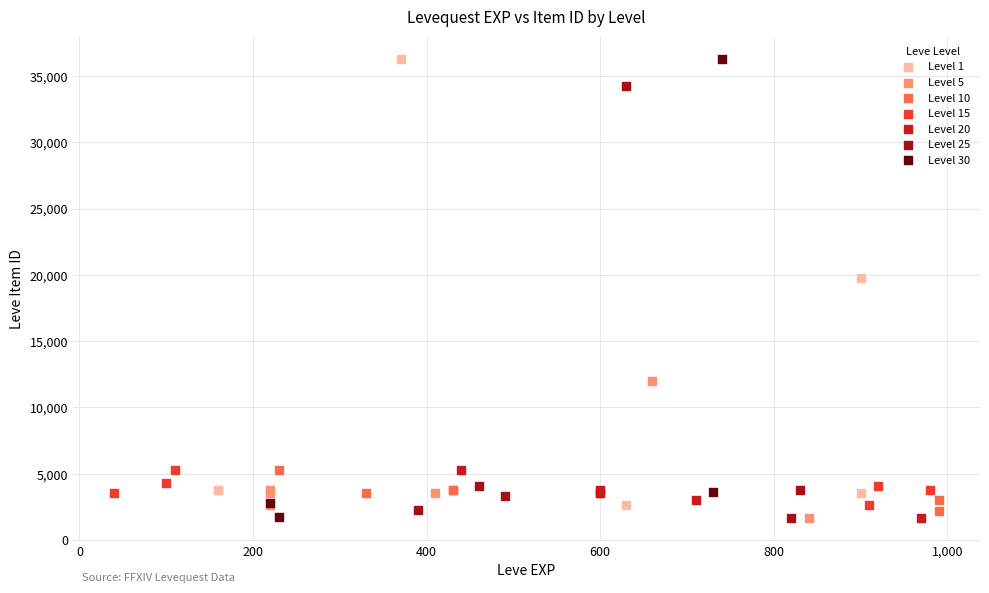

What are all the series names shown in the legend?

Level 1, Level 5, Level 10, Level 15, Level 20, Level 25, Level 30